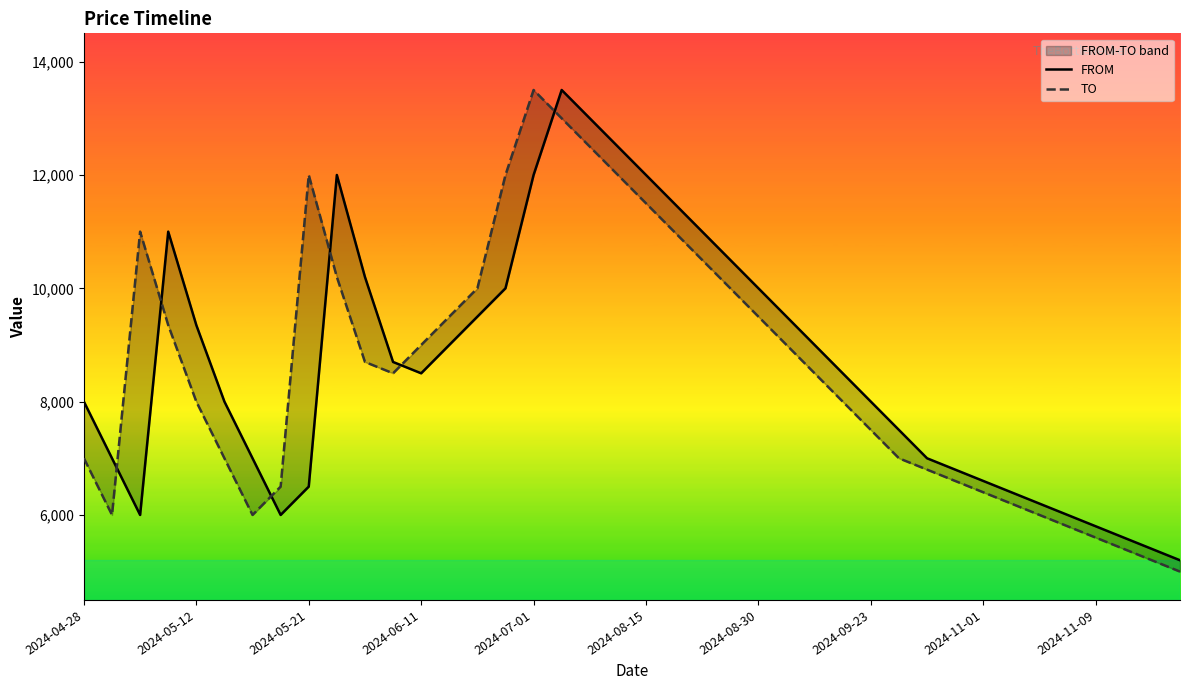

True or false: FROM has more than 1 points higher than both neighbors.

True